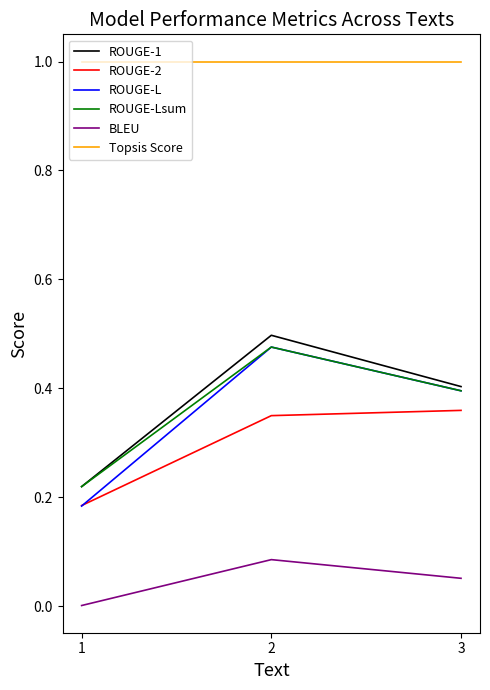

What is the total value across all series at 2?

2.9